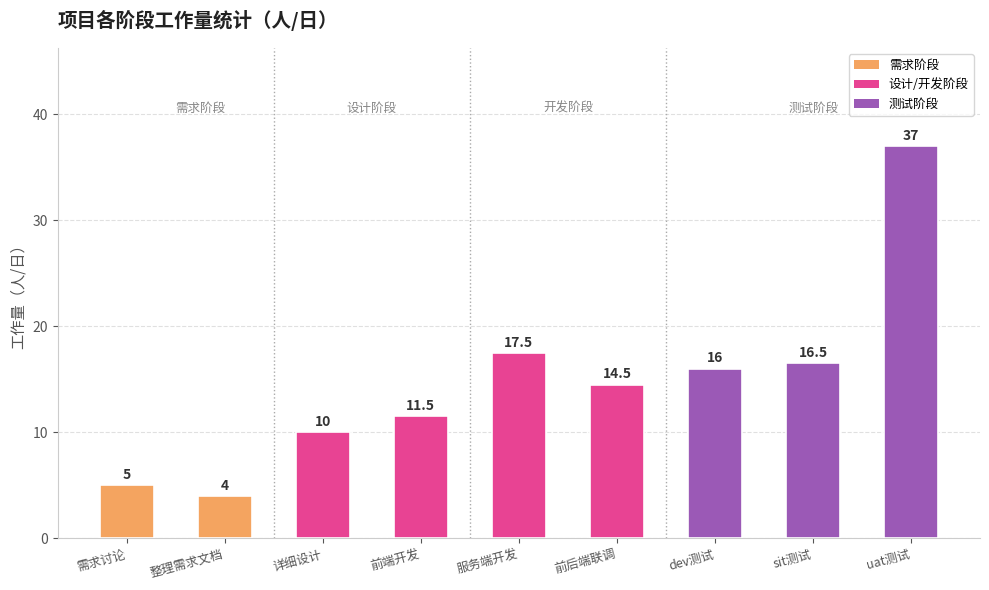

How many data points are less than 14?

4